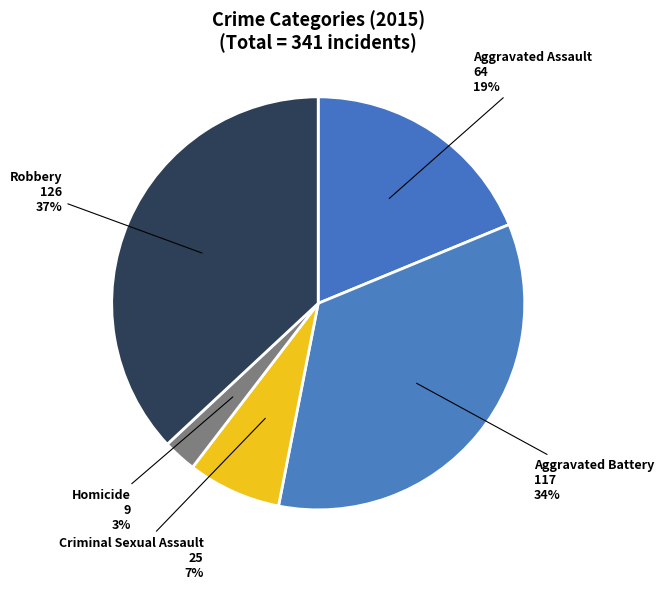

Count the number of slices in the pie.

5